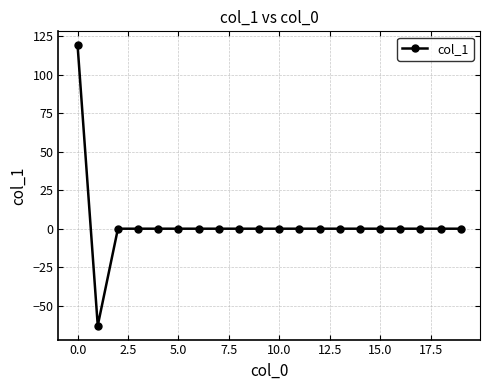

What is the greatest value displayed?

119.2